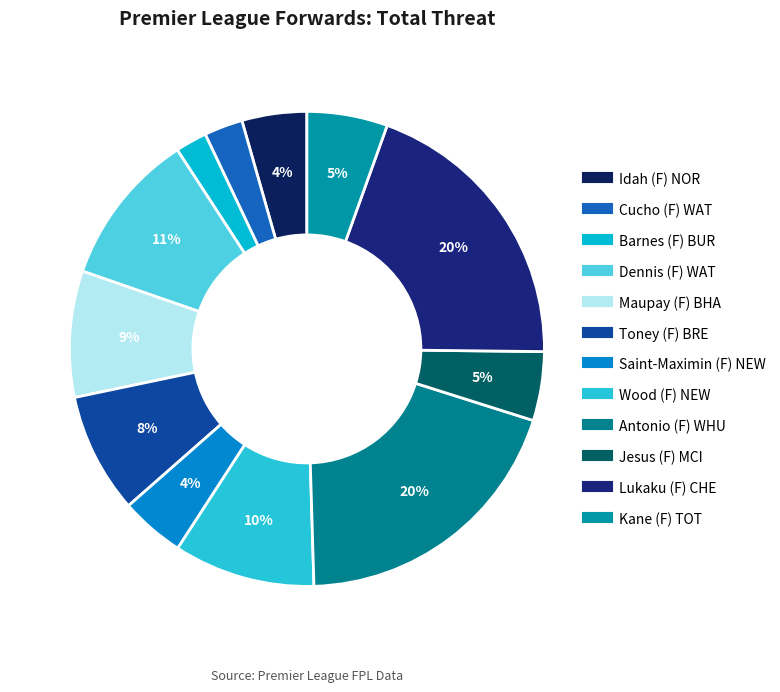

How much of the chart is everything except Dennis (F) WAT?

89.5%